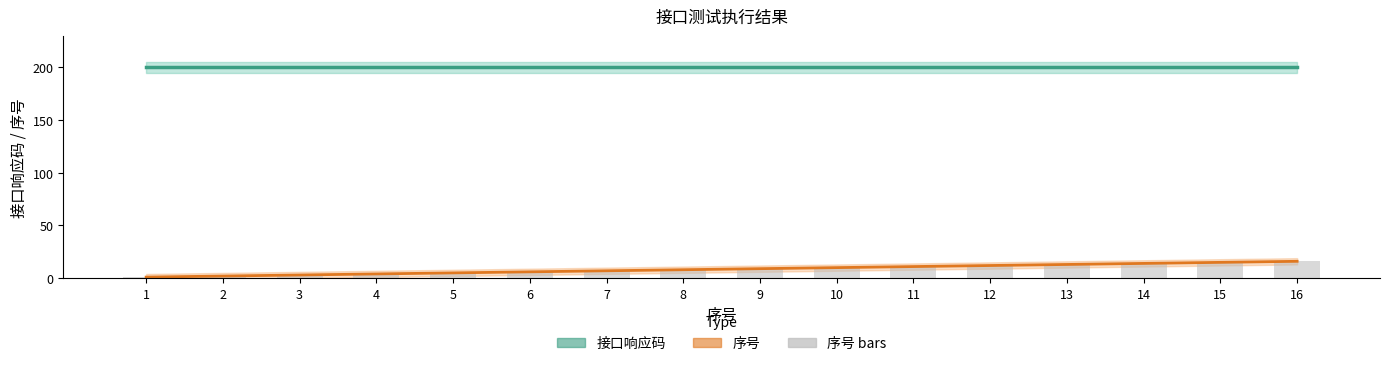

What are all the series names shown in the legend?

接口响应码, 序号, 序号 bars